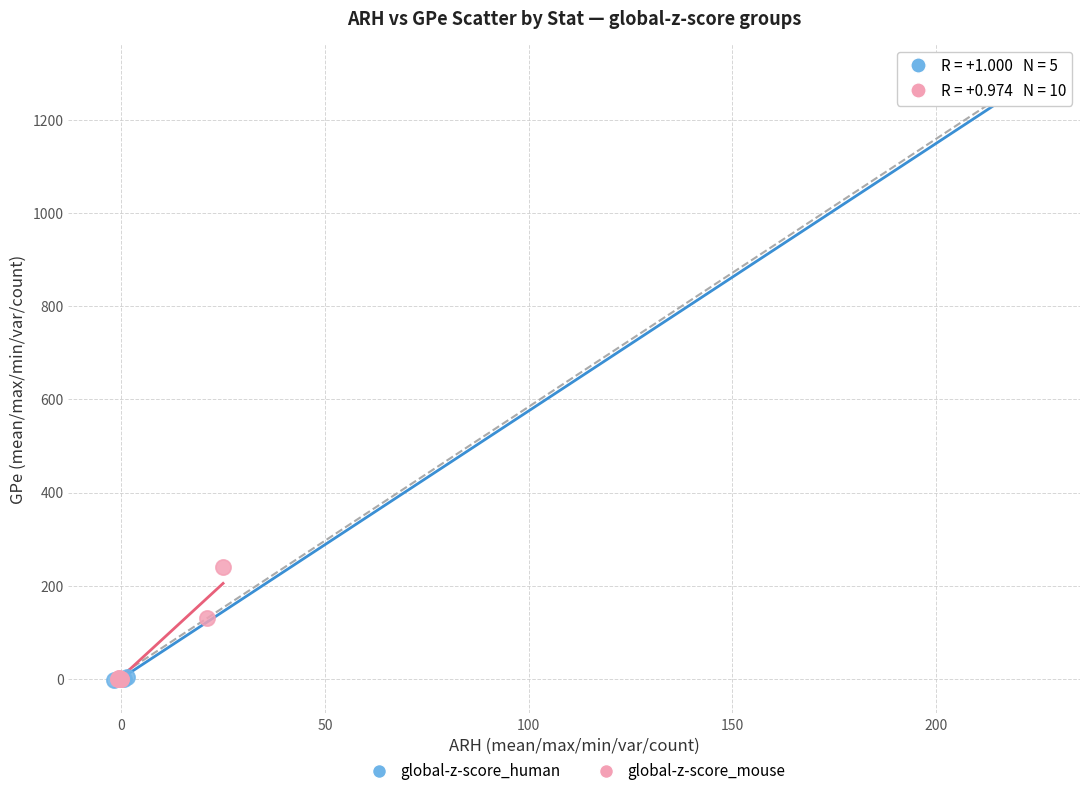

Which series has the widest spread of Y values?

global-z-score_human